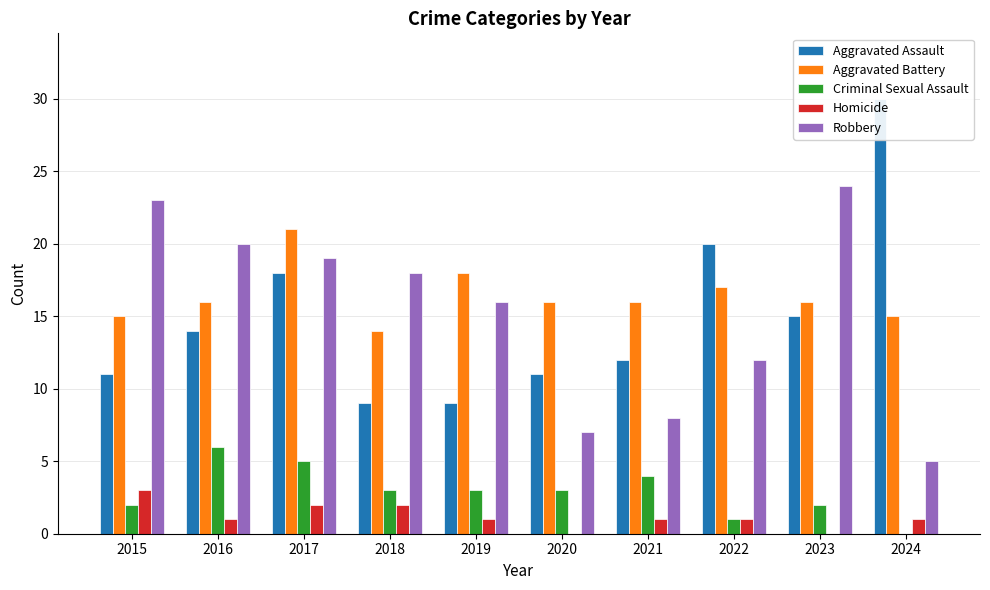

Reading left to right, what are all the values shown in this chart?

Aggravated Assault: 11	14	18	9	9	11	12	20	15	30
Aggravated Battery: 15	16	21	14	18	16	16	17	16	15
Criminal Sexual Assault: 2	6	5	3	3	3	4	1	2	0
Homicide: 3	1	2	2	1	0	1	1	0	1
Robbery: 23	20	19	18	16	7	8	12	24	5